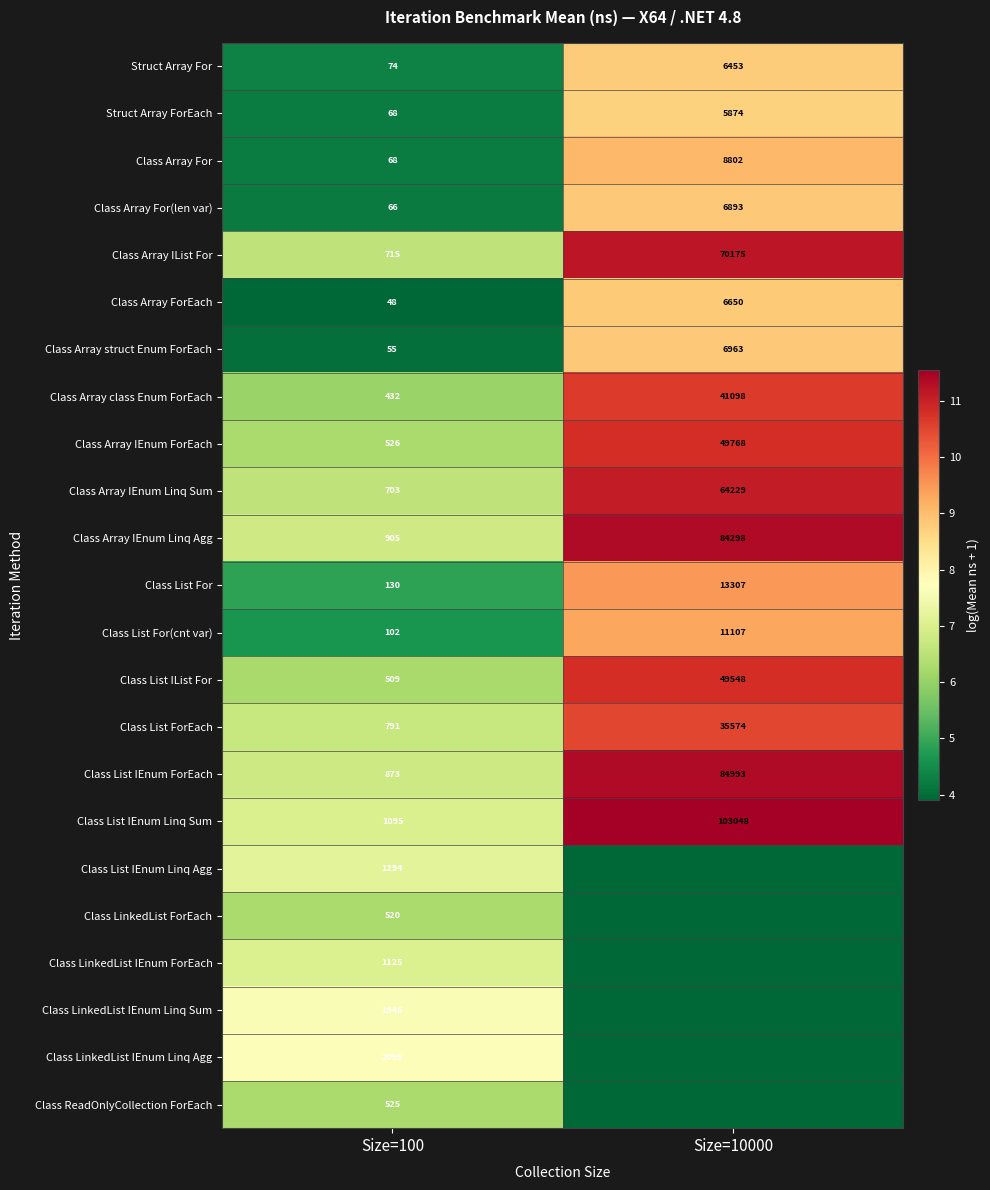

True or false: Class List IEnum ForEach has a value of 84993 at Size=10000.

True